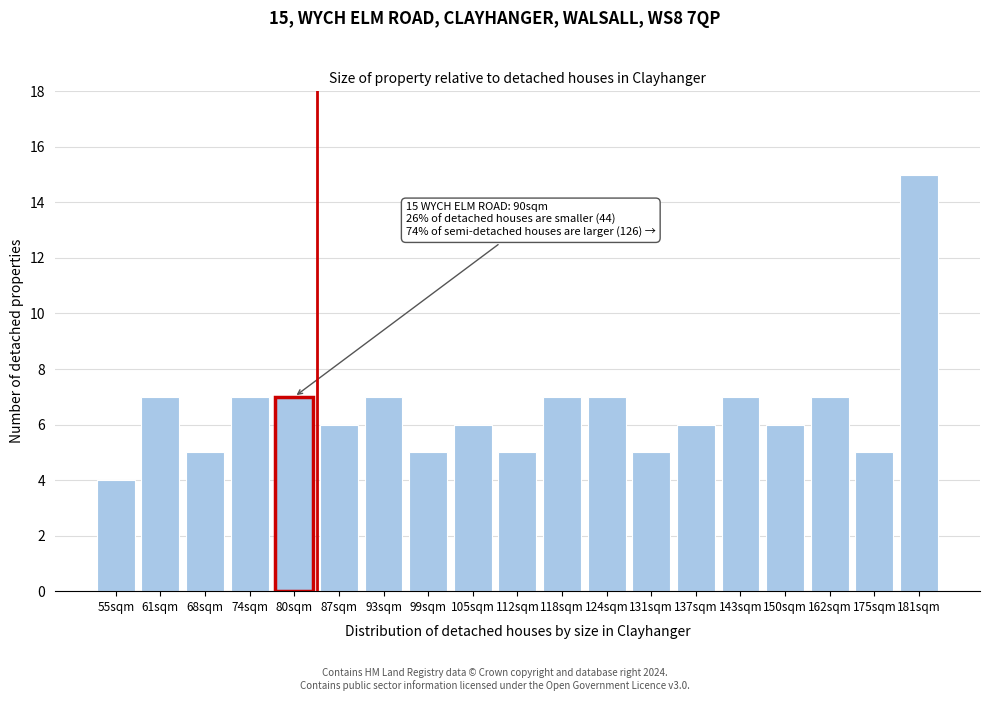

Reading left to right, transcribe all the data shown in this chart.

4	7	5	7	7	6	7	5	6	5	7	7	5	6	7	6	7	5	15